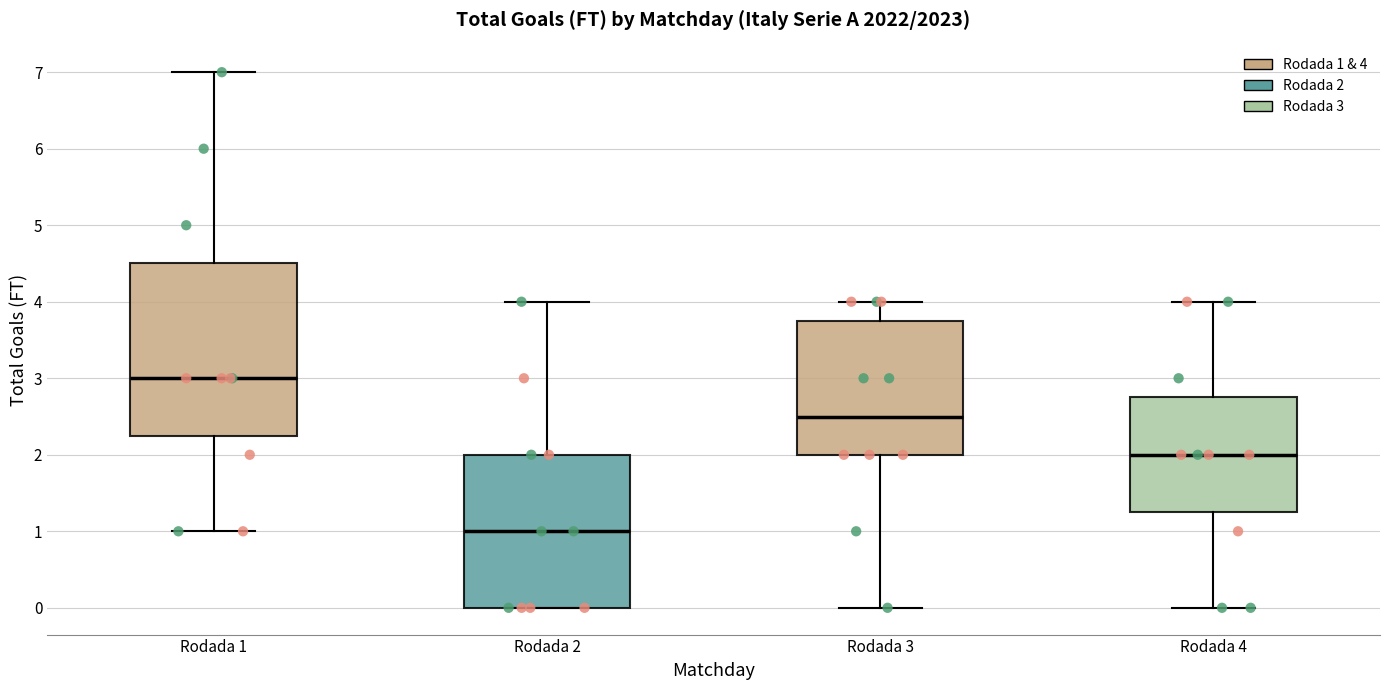

Where does the lower whisker of the box for Rodada 3 end on the y-axis? The values are not printed on the chart, so give them approximately, as read against the axis.

0.0